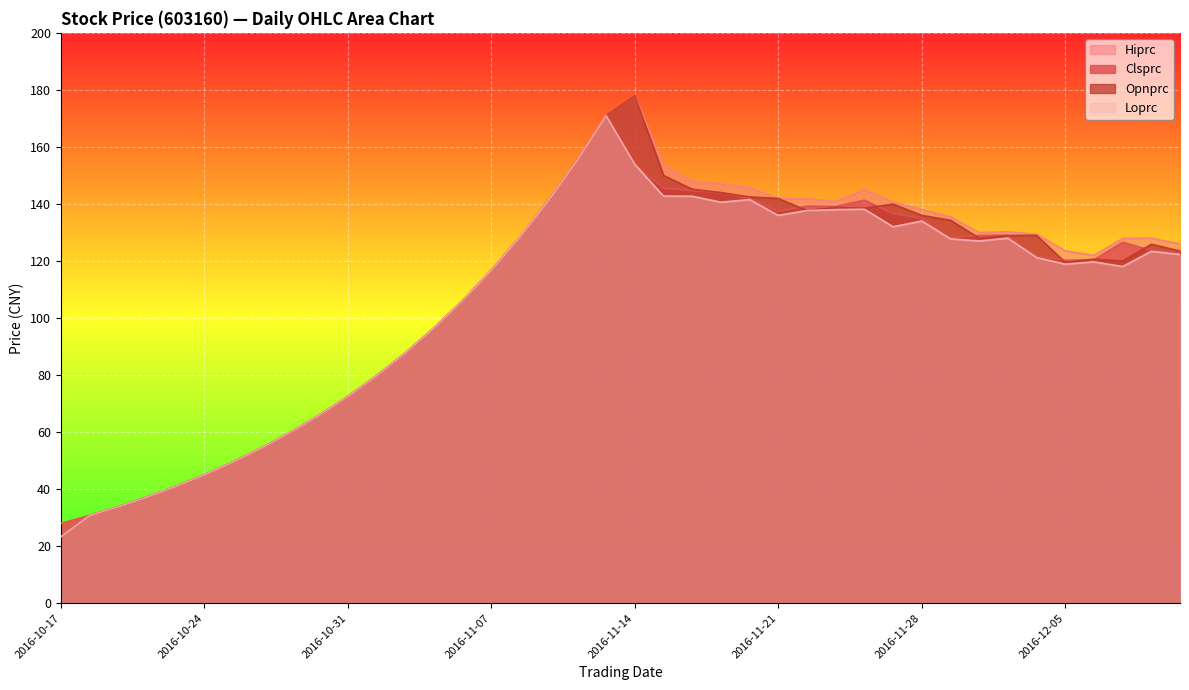

Between 2016-10-25 and 2016-10-28, which series saw the biggest shift?

Clsprc